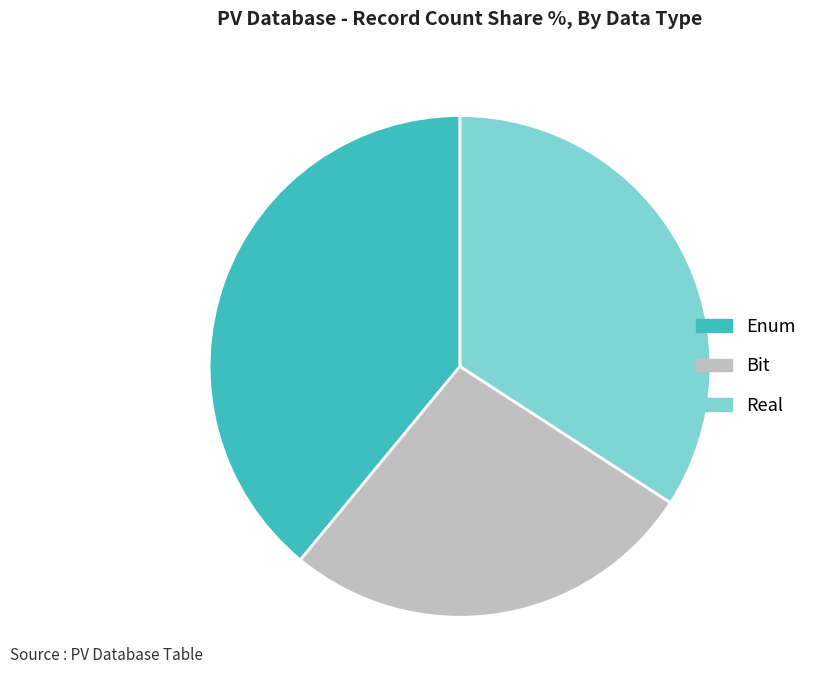

Is Real the majority of the pie?

No